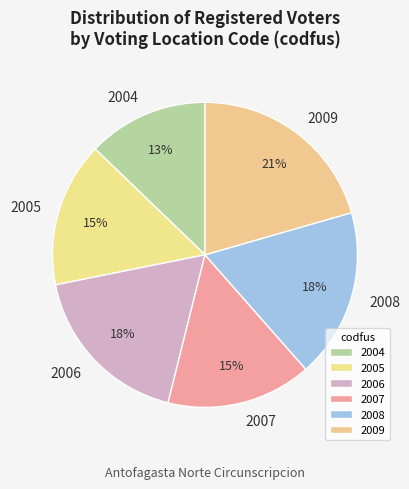

Between 2005 and 2004, which is larger?

2005